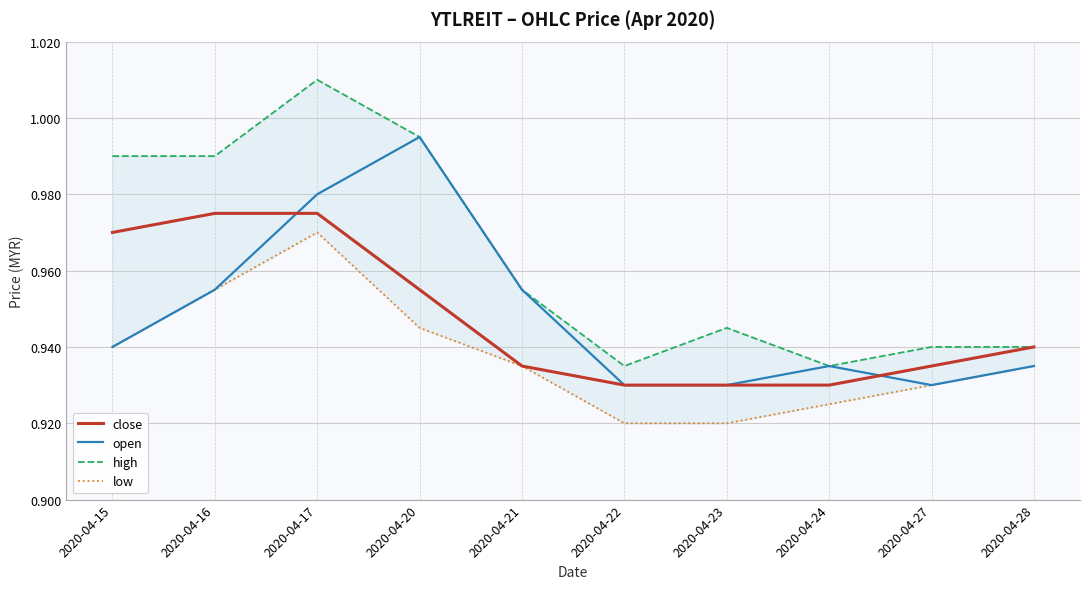

Rank the series by their maximum value, from highest to lowest.

high, open, close, low